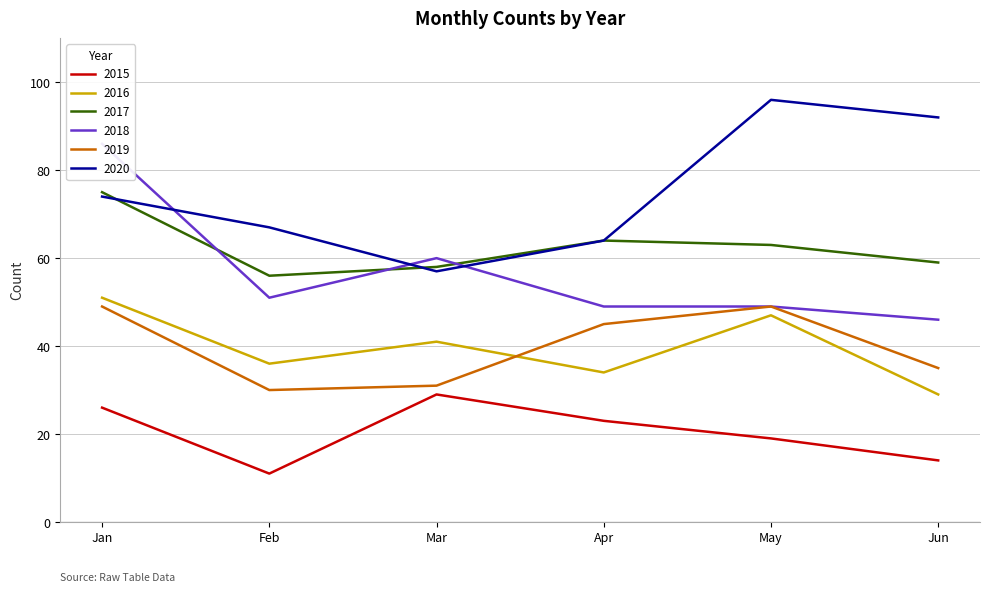

True or false: 2018 and 2015 cross at least once.

False